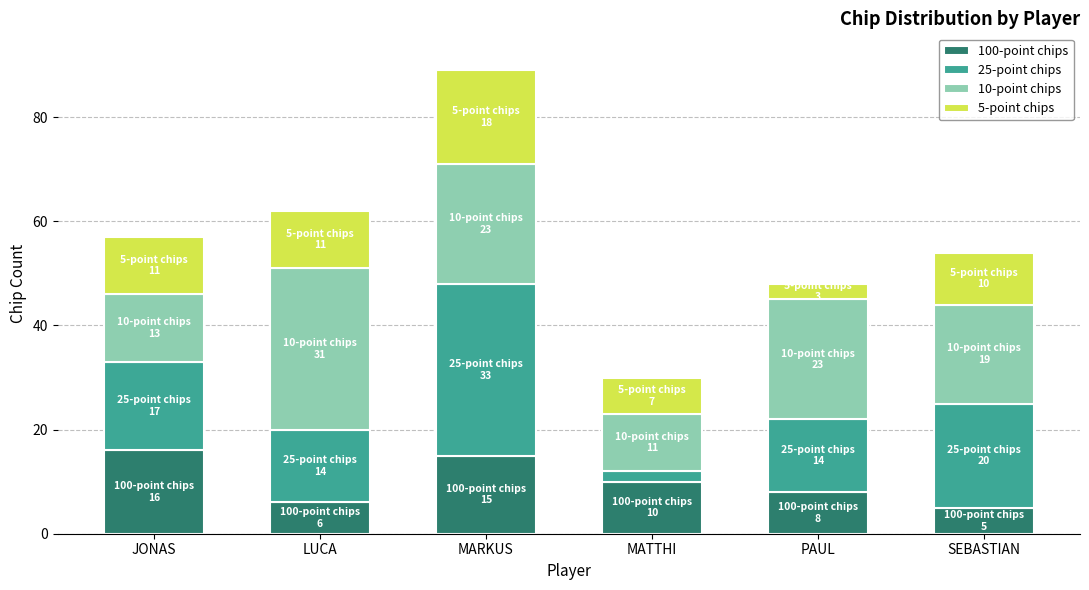

At which label does 100-point chips reach its minimum?

SEBASTIAN